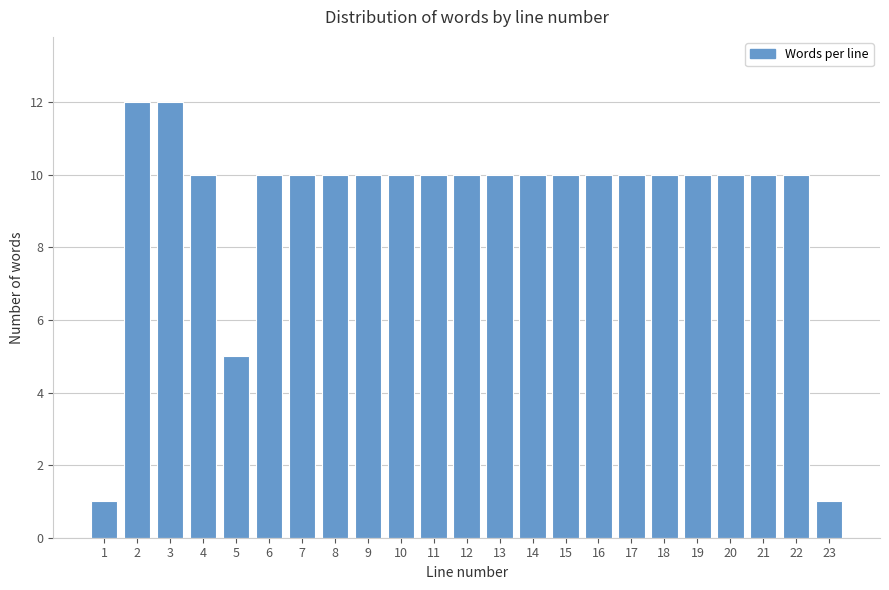

Reading left to right, extract all data points from this chart.

1	12	12	10	5	10	10	10	10	10	10	10	10	10	10	10	10	10	10	10	10	10	1